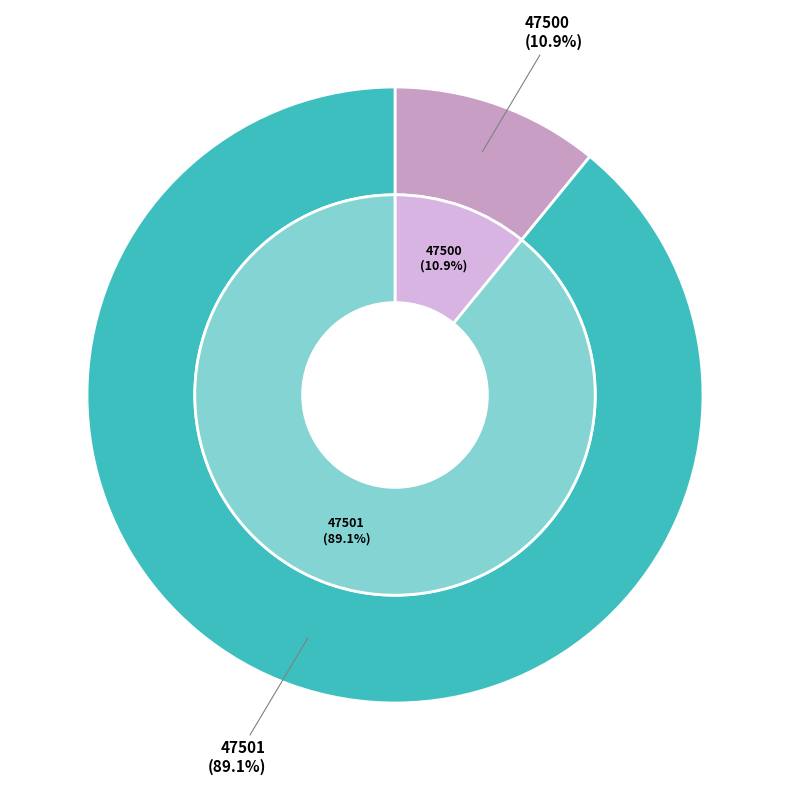

To the nearest percent, what portion does 47501 represent?

89%